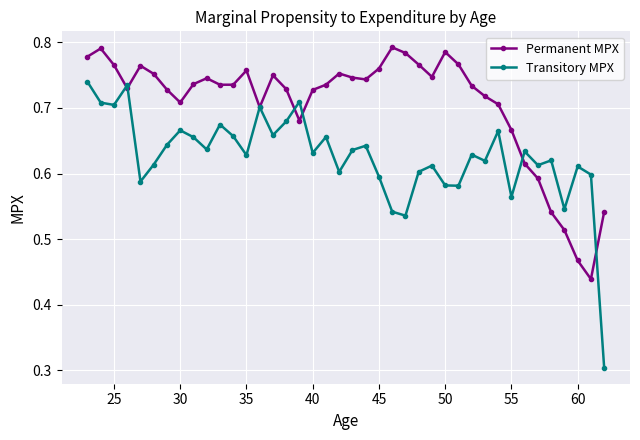

Which series has the largest range (max minus min)?

Transitory MPX